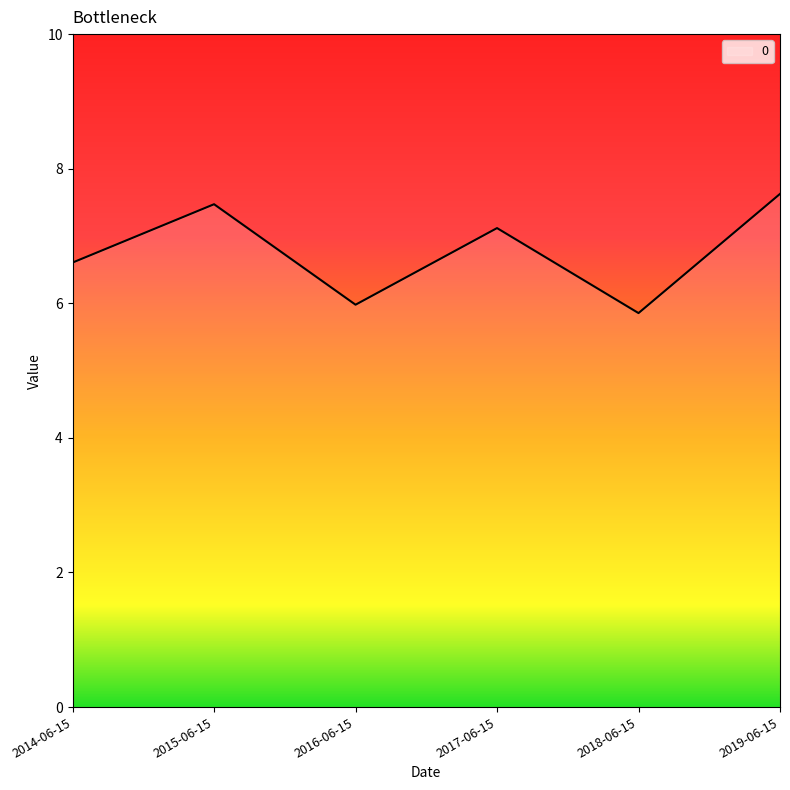

Reading left to right, what are all the values shown in this chart?

2014-06-15=6.6	2015-06-15=7.5	2016-06-15=6.0	2017-06-15=7.1	2018-06-15=5.9	2019-06-15=7.6